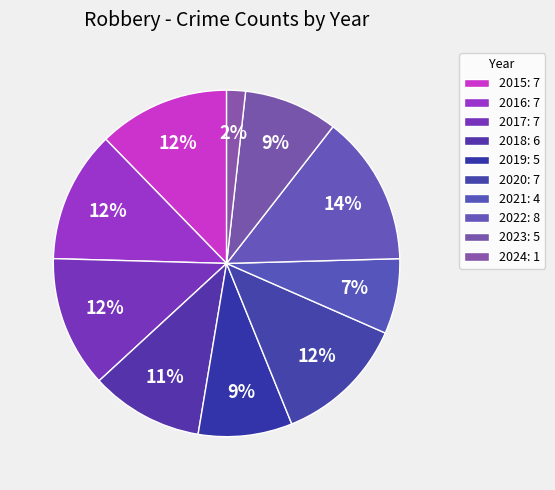

How many slices are in this pie chart?

10